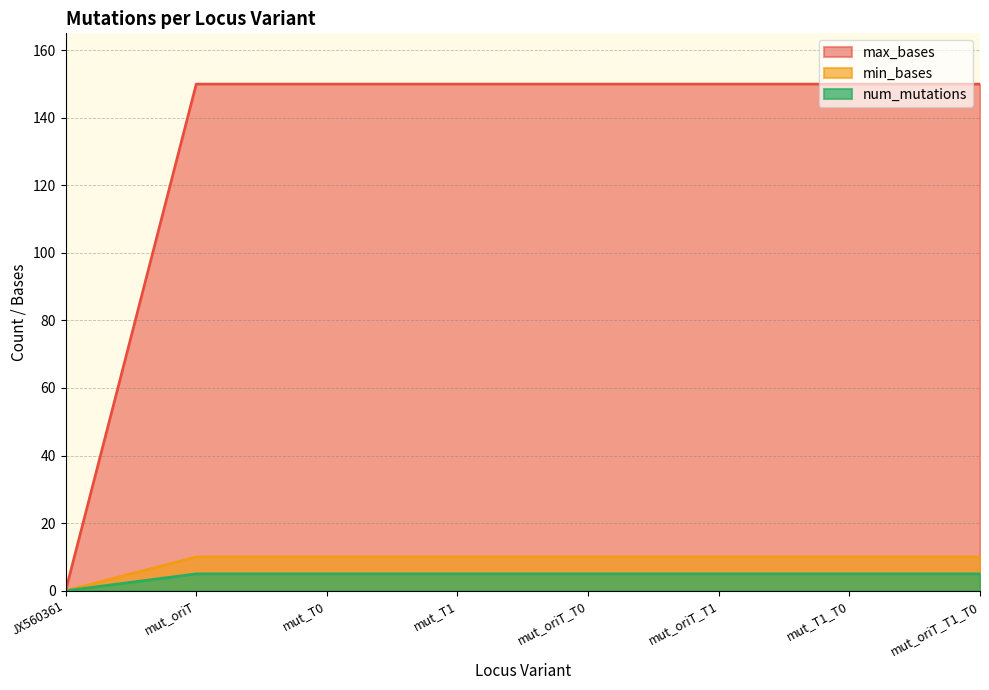

True or false: min_bases has a value of 3 at mut_T1_T0.

False